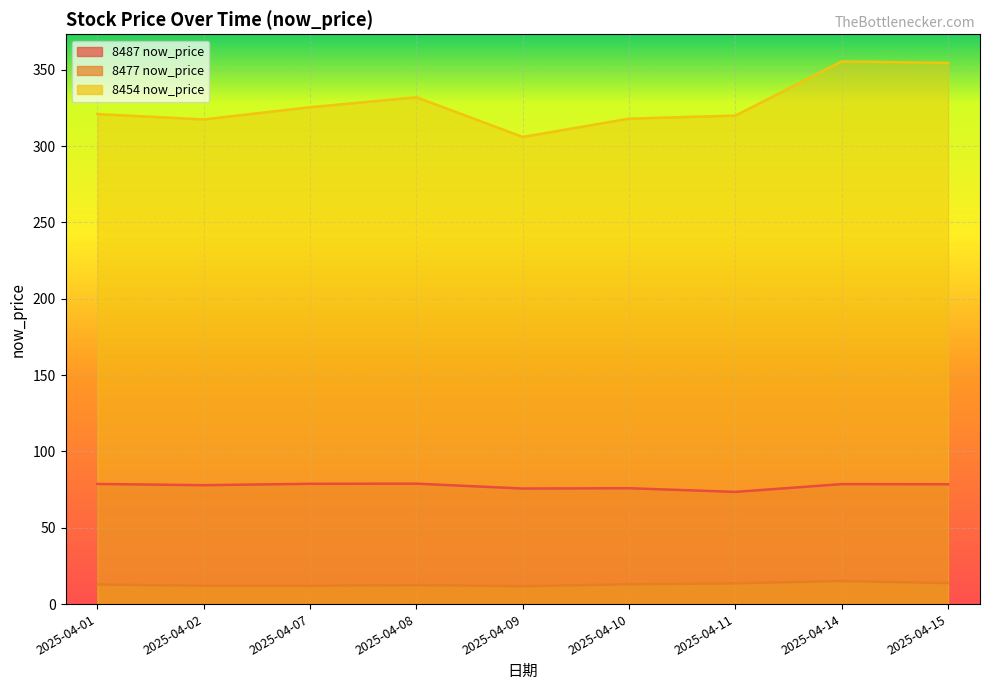

The 8487 now_price series shows 135.5 at 2025-04-09. True or false?

False